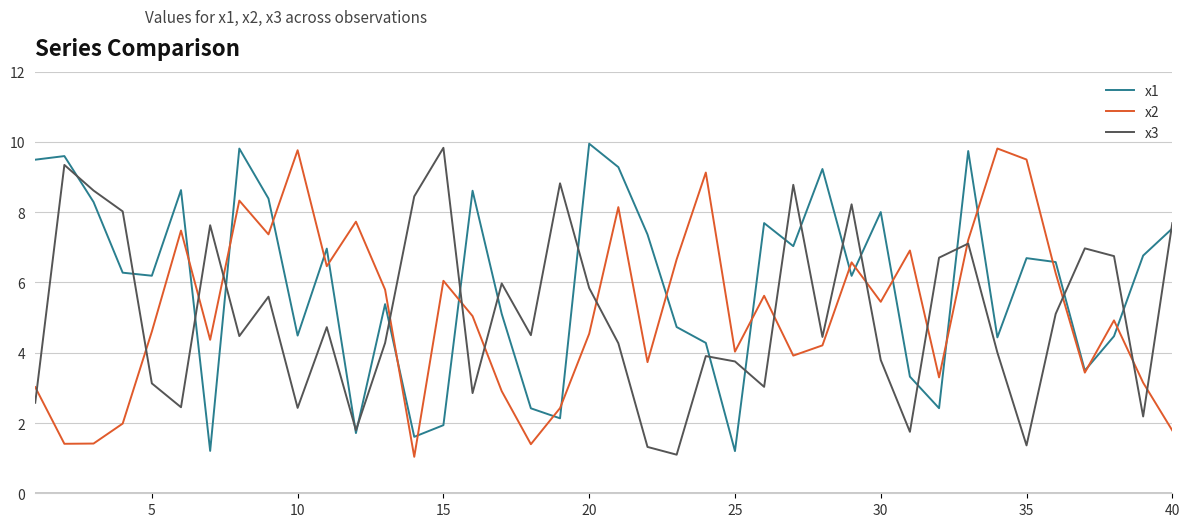

Which series has the largest total across all categories?

x1